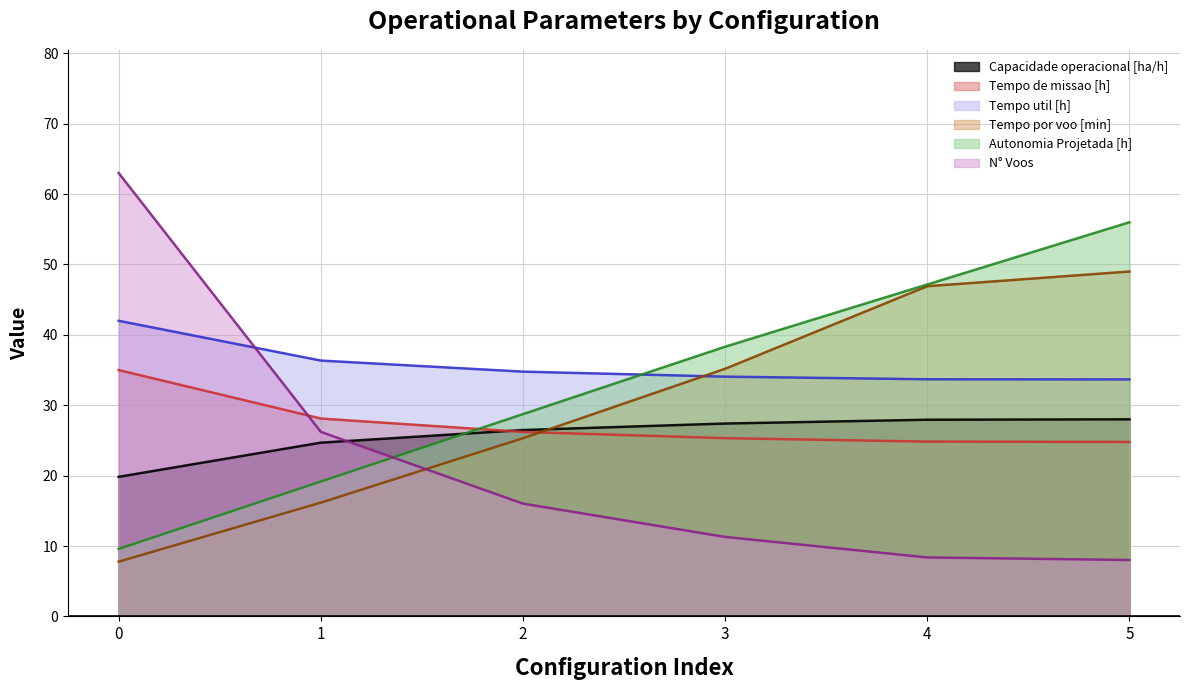

Read the Tempo util [h] value at 1.

36.3